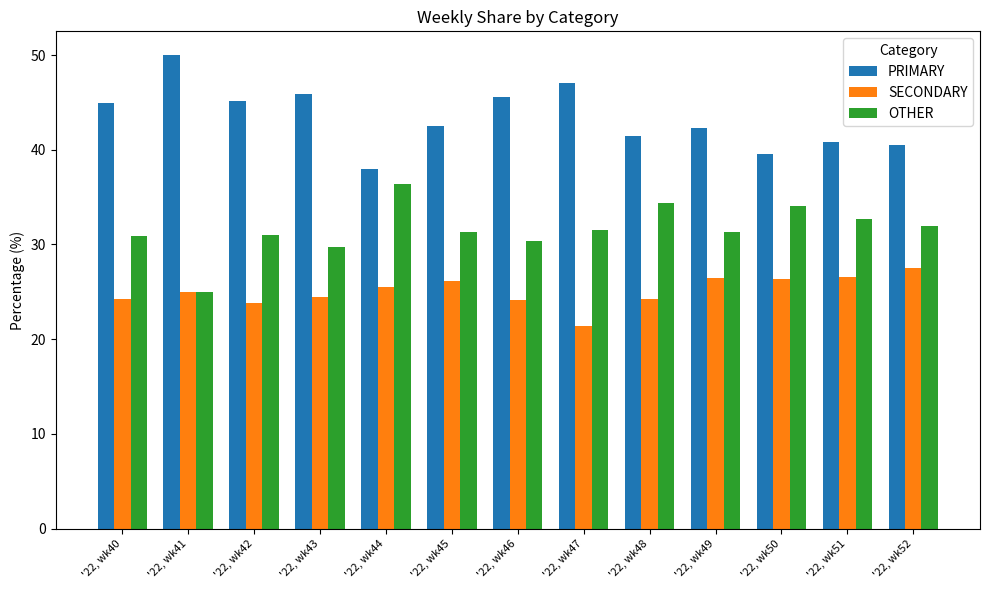

What is the sum of the SECONDARY values at '22, wk41 and '22, wk48?

49.2